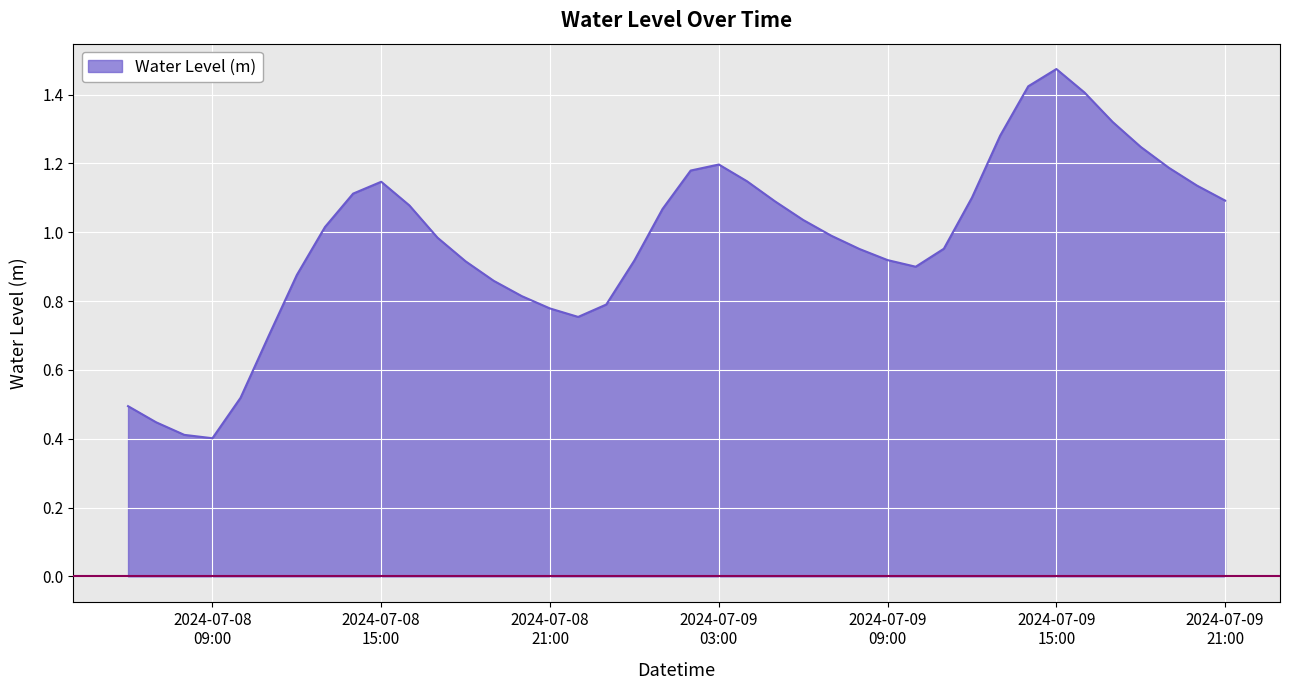

How many lines are shown in the chart?

1